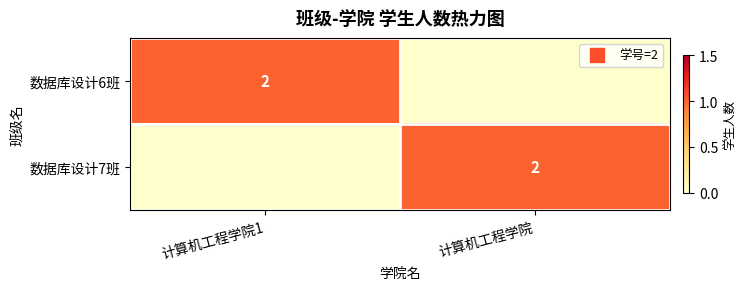

True or false: 数据库设计6班 has a value of 0 at 计算机工程学院.

True